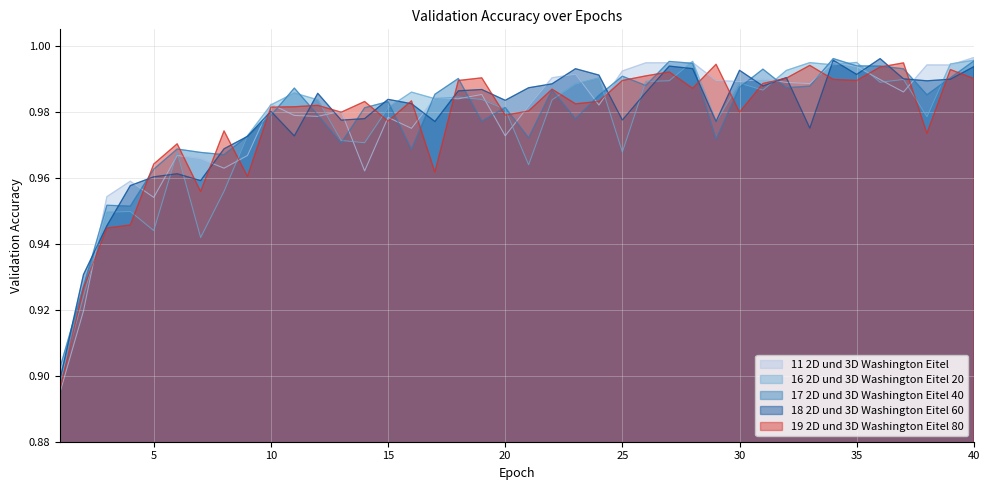

What is the minimum value for 19 2D und 3D Washington Eitel 80?

0.9